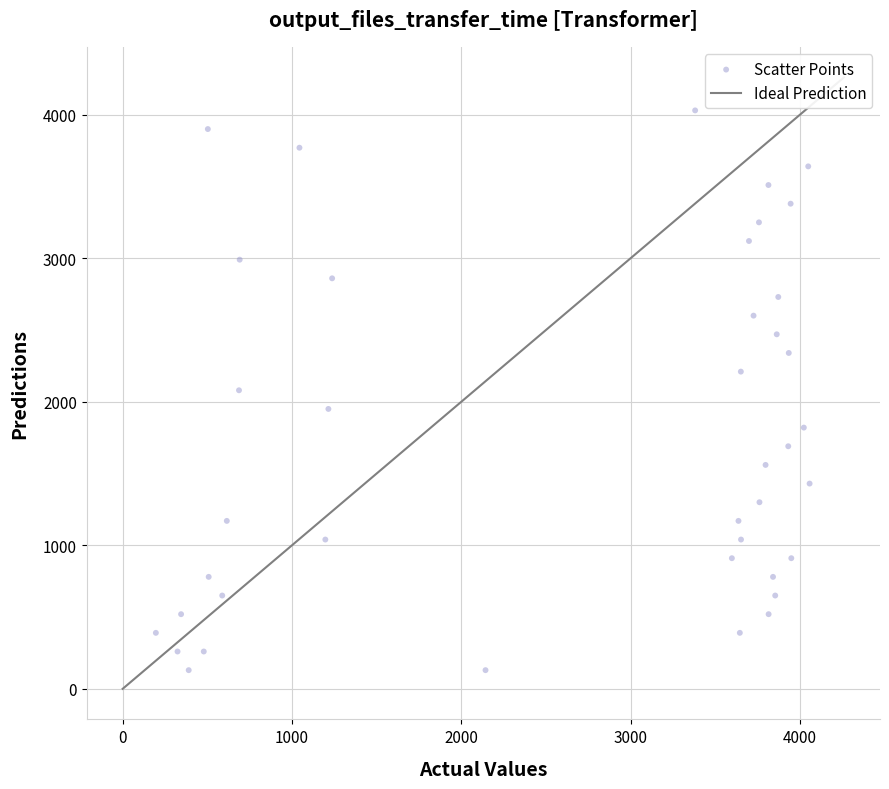

What is the range of Y values (max minus min)?

3900